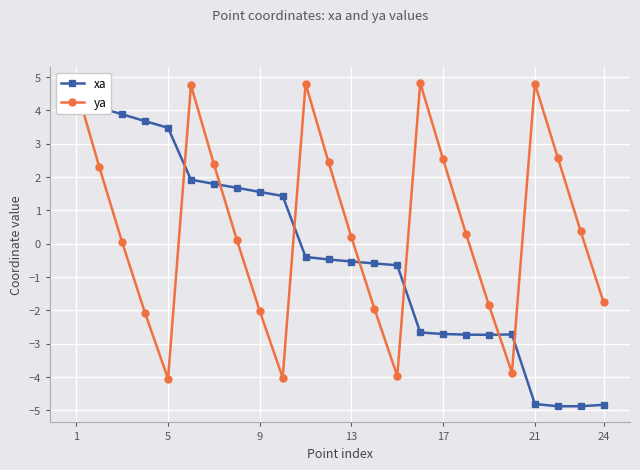

What is the minimum value for xa?

-4.9